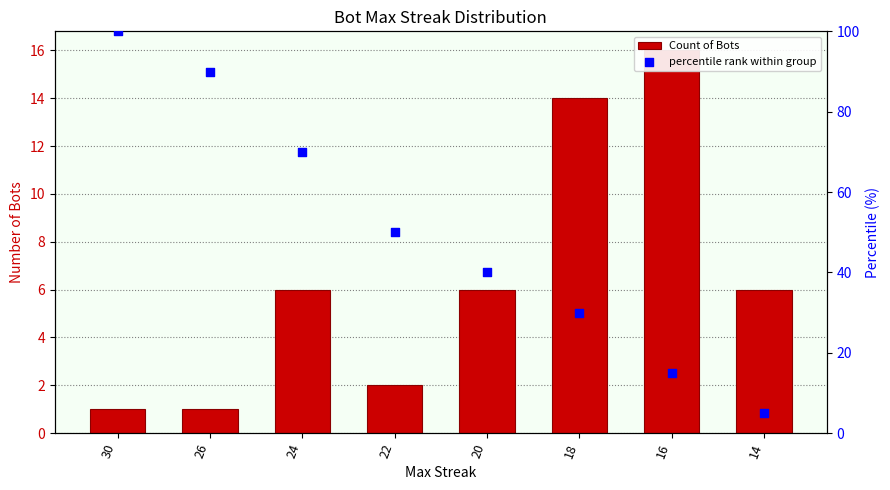

At which category is the sum across all series the highest?

30